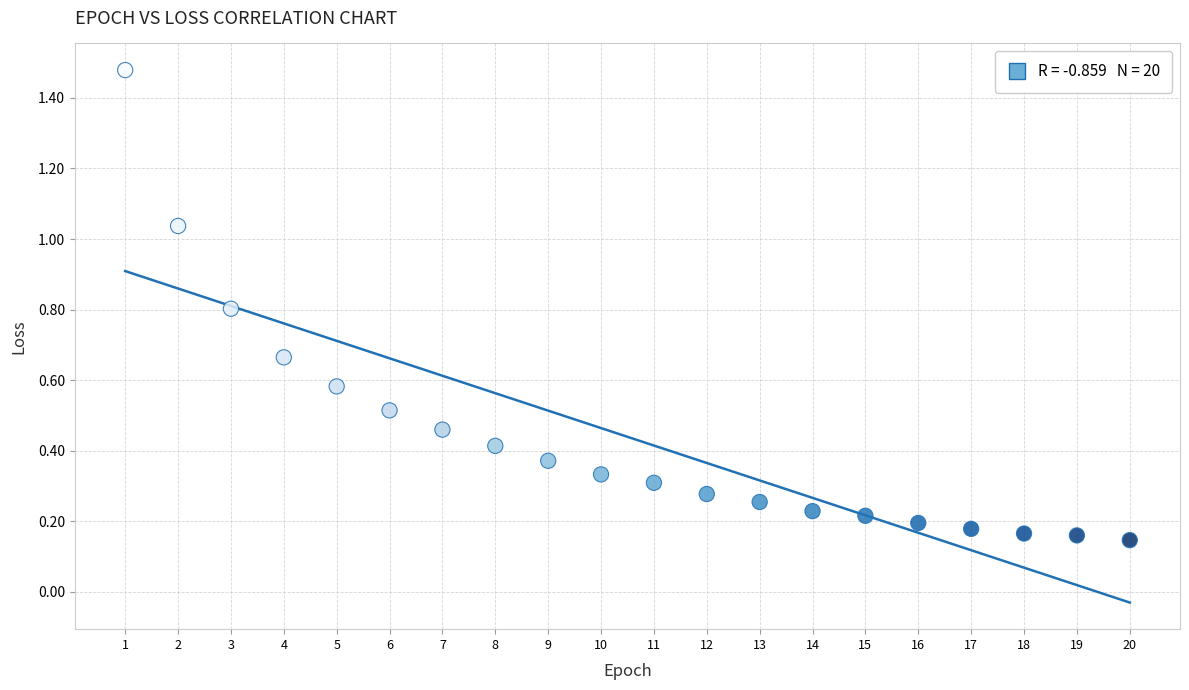

What is the range of Y values (max minus min)?

1.3